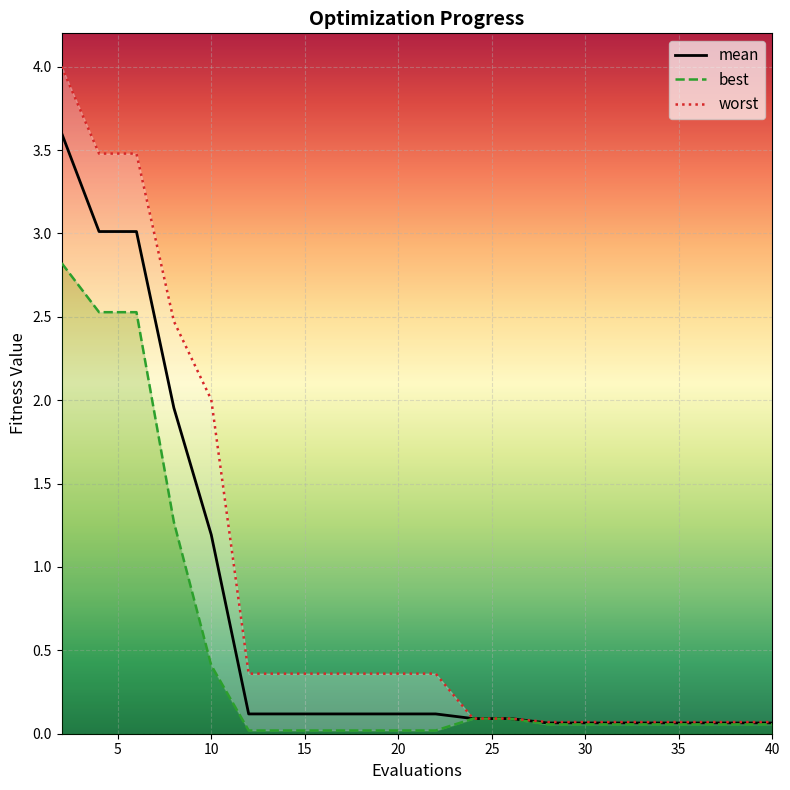

Which label corresponds to the largest value in the chart?

2